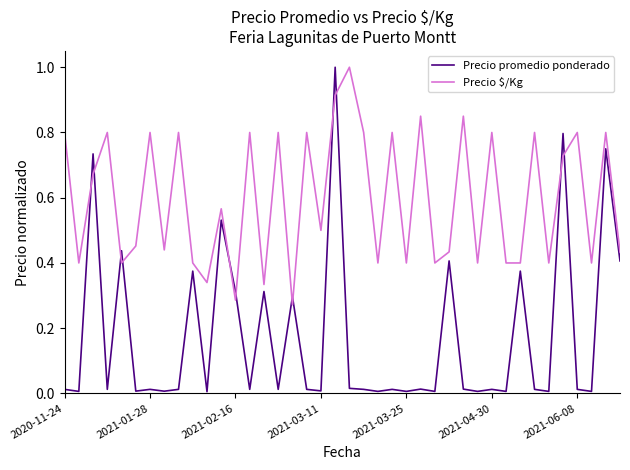

True or false: Precio promedio ponderado and Precio $/Kg cross at least once.

True